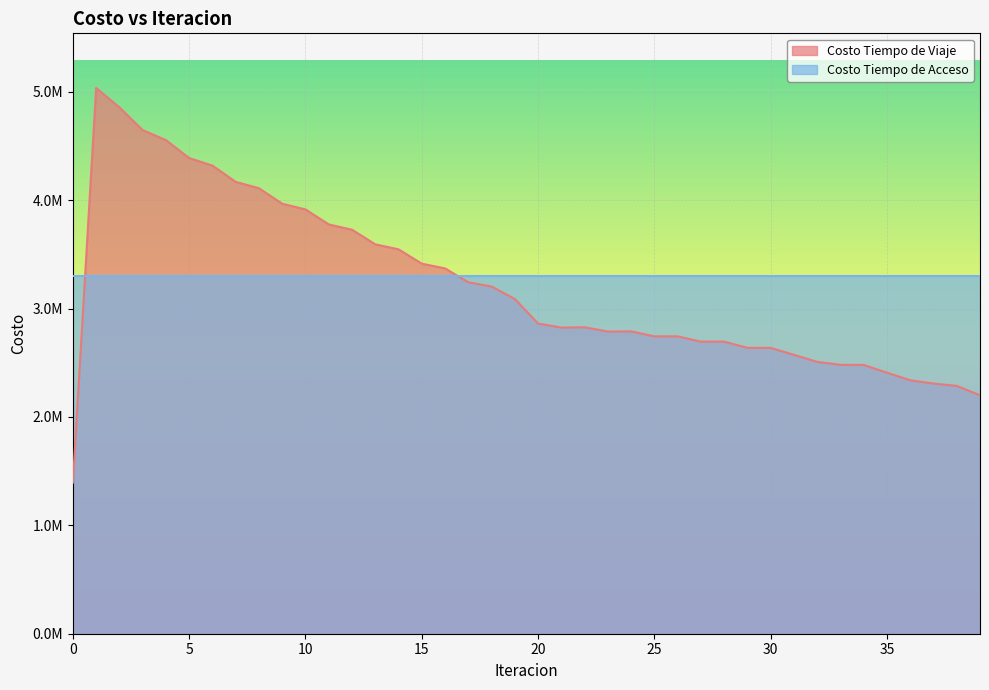

Reading right to left, list all the values displayed in this chart.

39=2199554.8	38=2286083.4	37=2307795.3	36=2337963.9	35=2407874.9	34=2479629.4	33=2480528.7	32=2507878.8	31=2572703.3	30=2636739.4	29=2637065.0	28=2694416.1	27=2694369.7	26=2743346.4	25=2742776.6	24=2788990.3	23=2787525.0	22=2826845.1	21=2824079.9	20=2861011.6	19=3087485.0	18=3202962.6	17=3241723.7	16=3370158.3	15=3413558.0	14=3546019.1	13=3591906.2	12=3726991.1	11=3775616.6	10=3913953.8	9=3966487.3	8=4109417.5	7=4167973.4	6=4318538.9	5=4387585.5	4=4553363.4	3=4645208.9	2=4855110.1	1=5034859.3	0=1394319.6